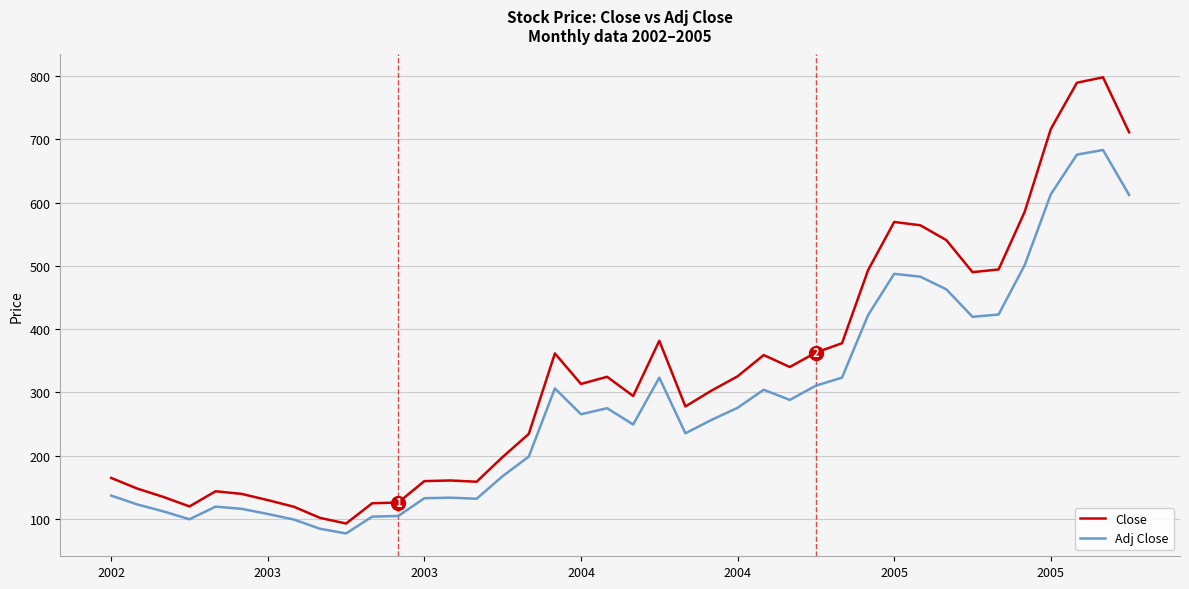

Rank the series by their maximum value, from lowest to highest.

Adj Close, Close